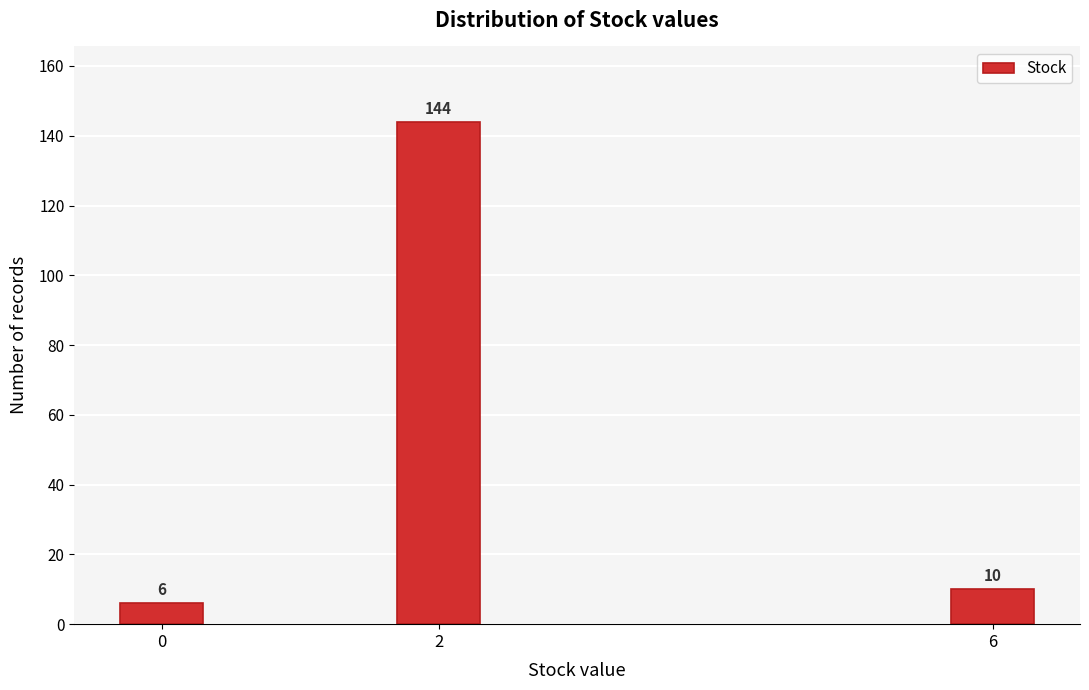

Reading left to right, transcribe all the data shown in this chart.

6	144	10